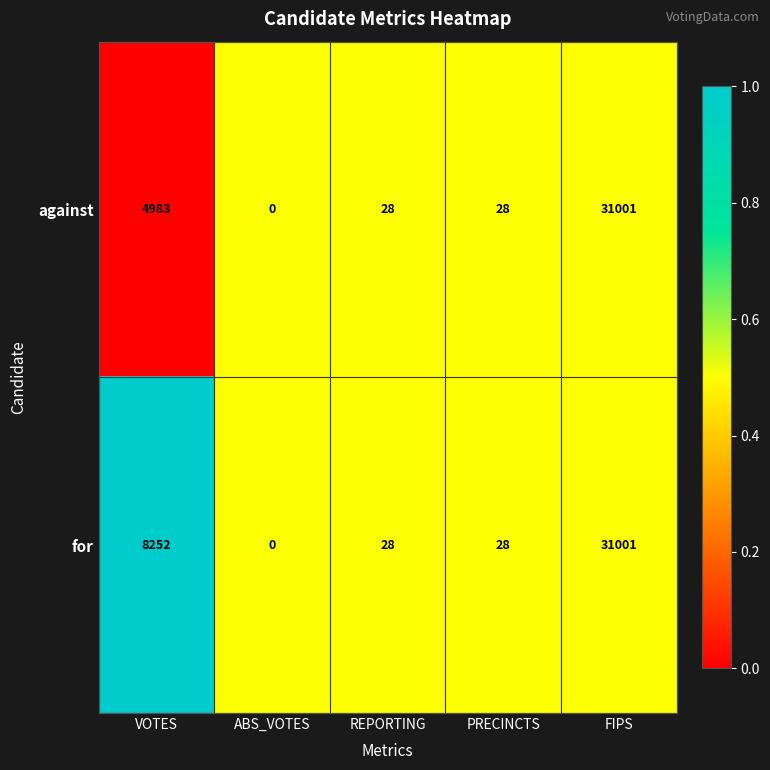

What is the difference between the for values at ABS_VOTES and FIPS?

31001